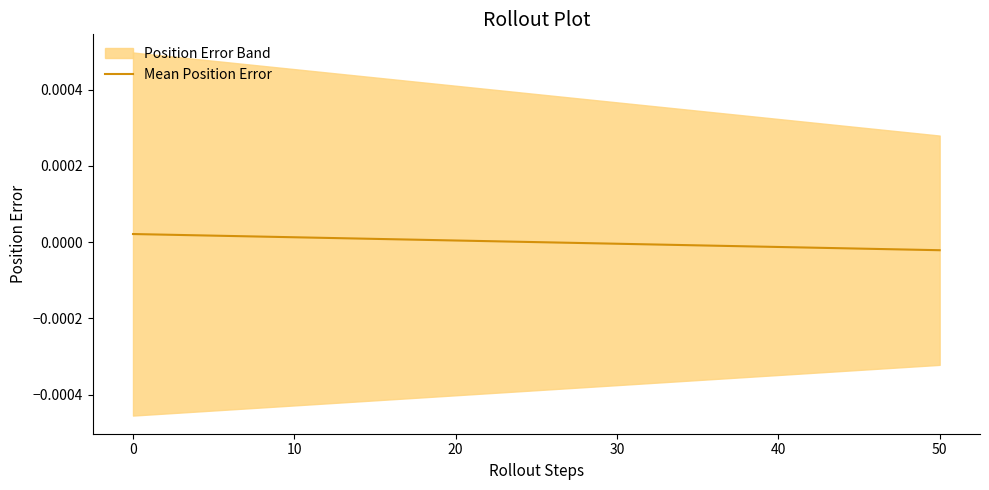

How many data points are less than 0?

1